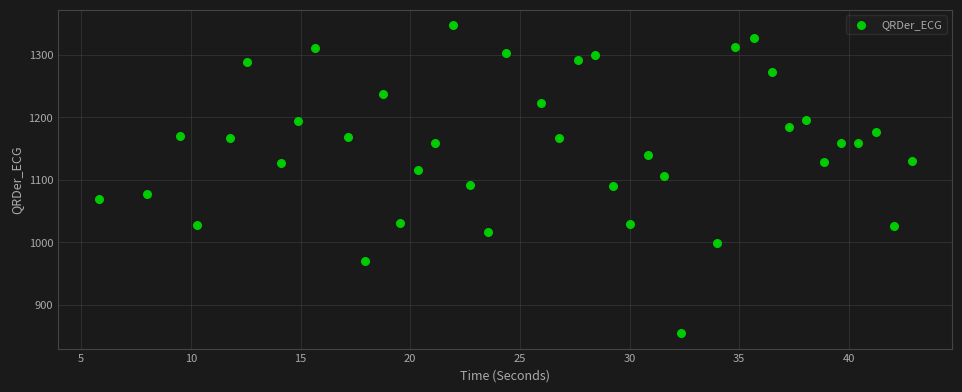

What is the range of Y values (max minus min)?

492.7